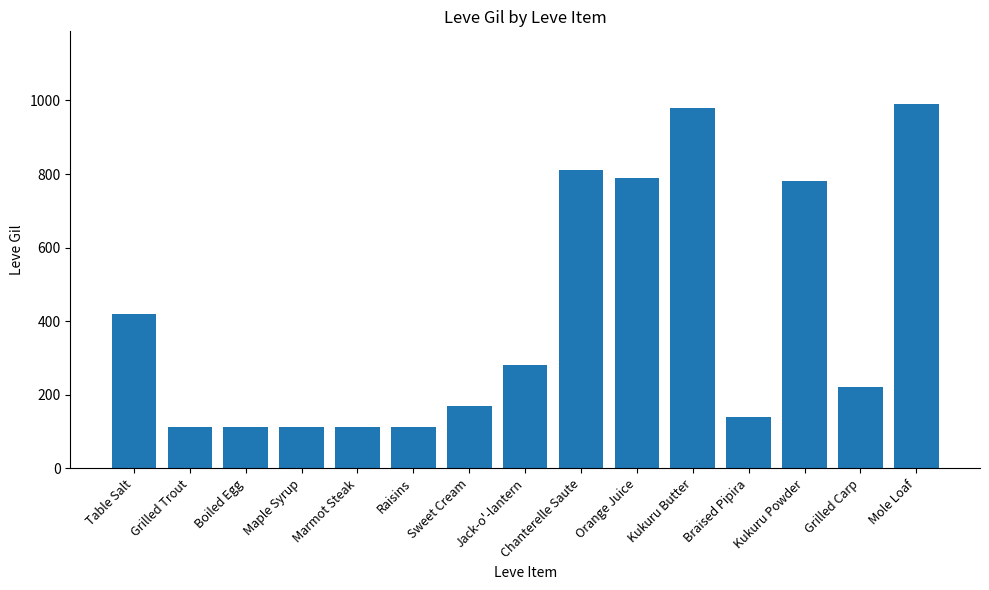

What value does the data have at Braised Pipira, to the nearest 50?

150